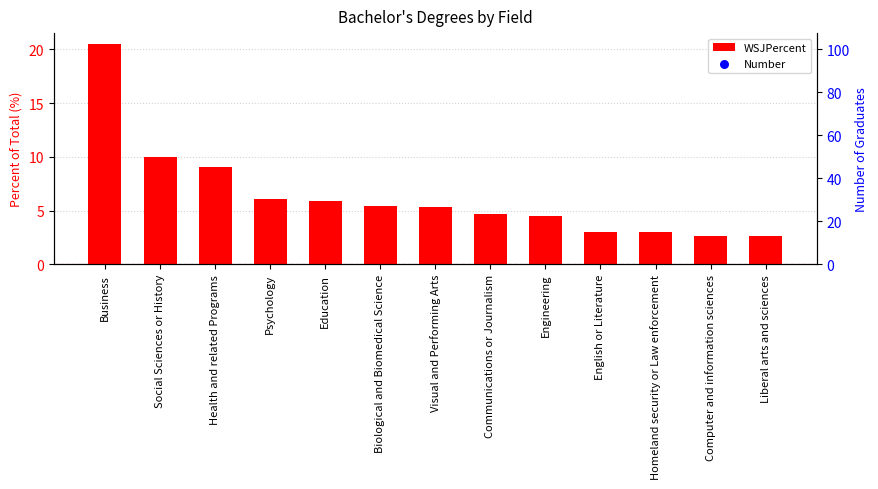

Which series contains the highest Y value?

Number